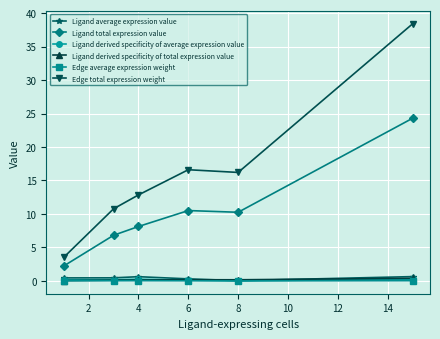

Which series has the largest total across all categories?

Edge total expression weight